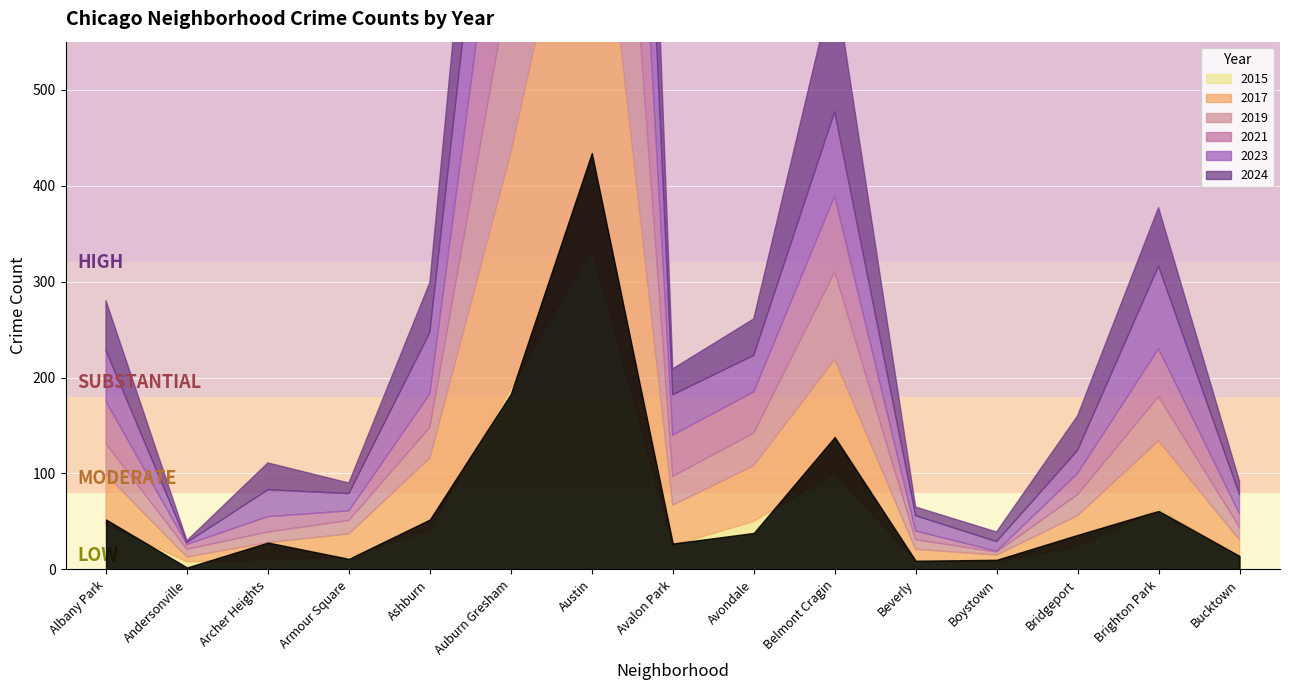

How many data points in 2017 are less than 42?

7